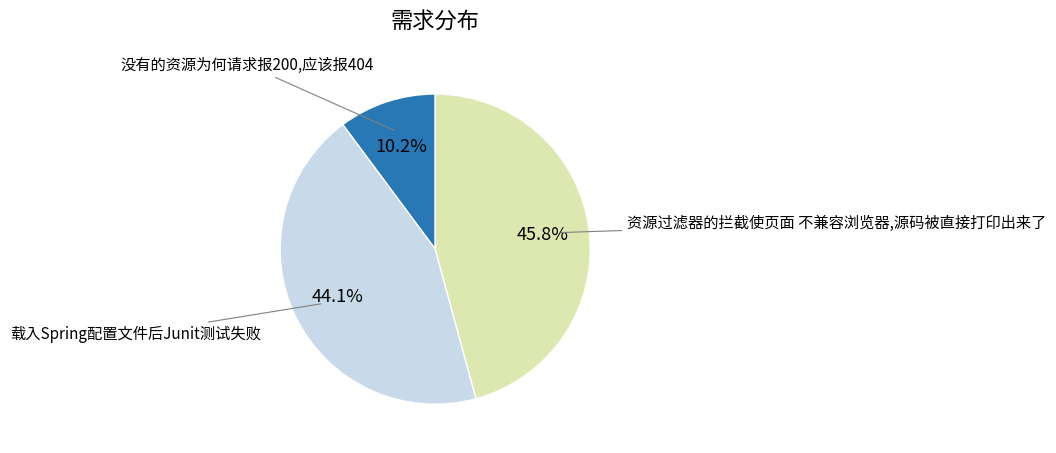

Is there a majority slice in this chart?

No